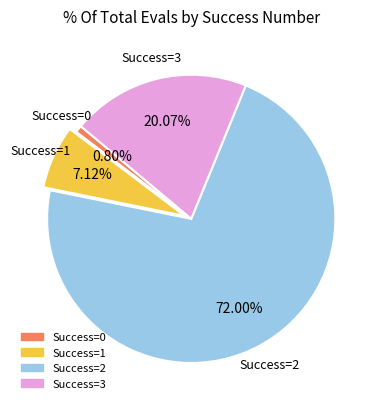

Is there any slice that represents more than half of the pie?

Yes